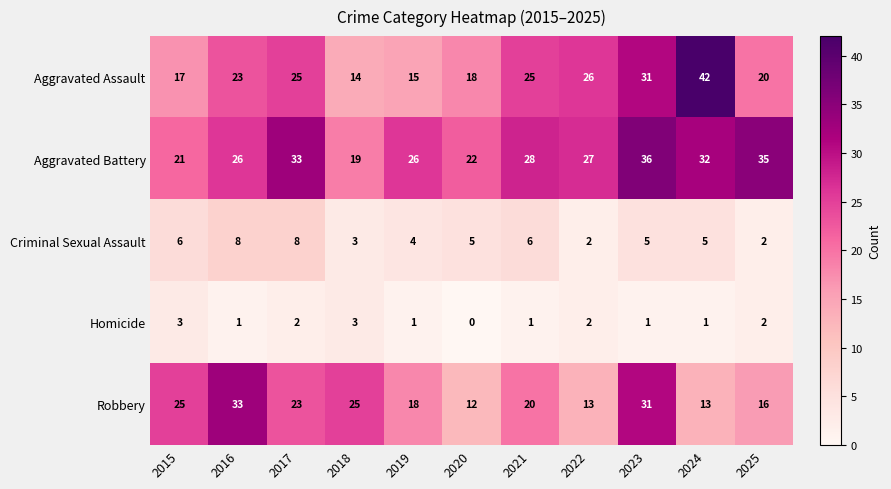

What is the sum of the Criminal Sexual Assault values at 2021 and 2022?

8